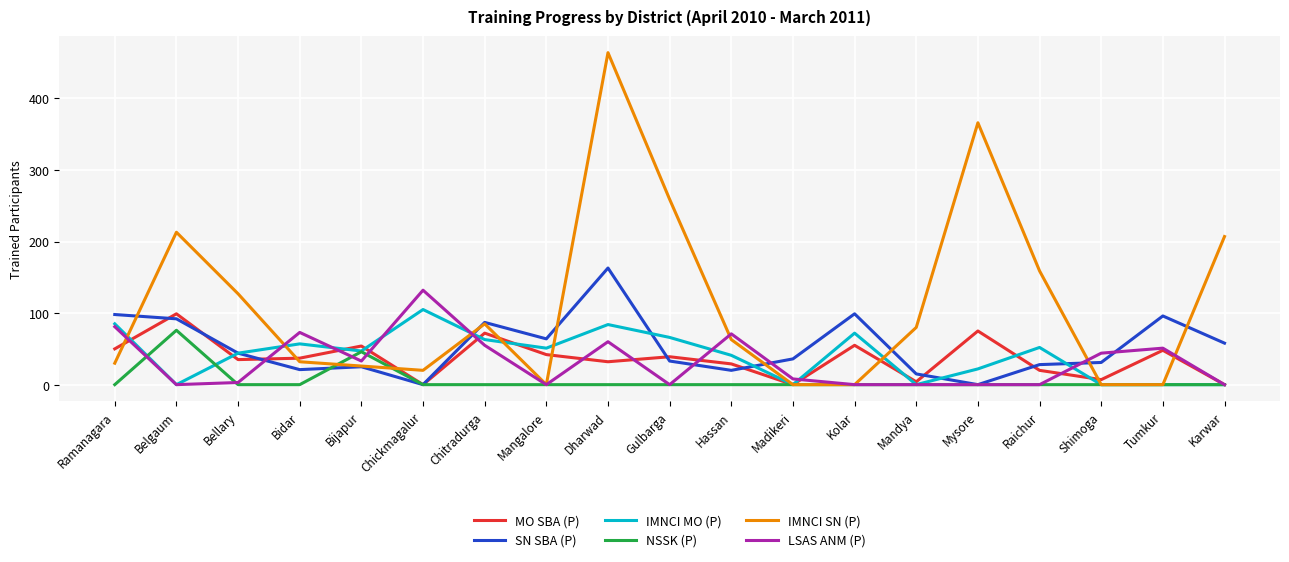

Which series has the largest total across all categories?

IMNCI SN (P)